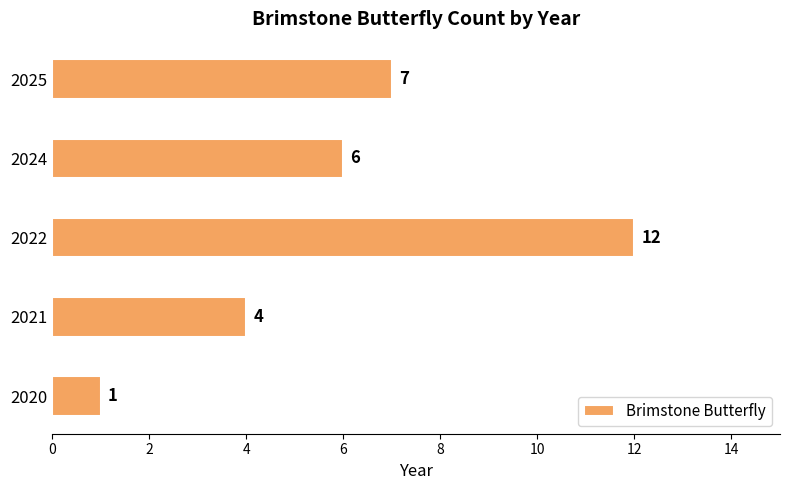

Is it true that the value at 2021 is 4?

True